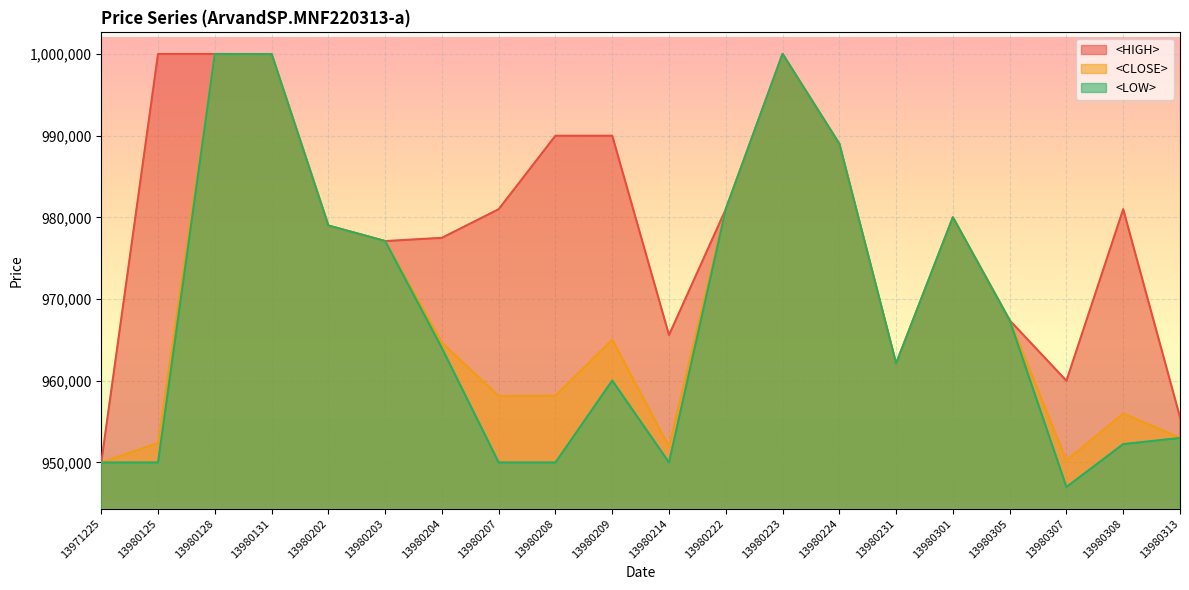

What is the value of the <LOW> point at the 16th from the left?

980000